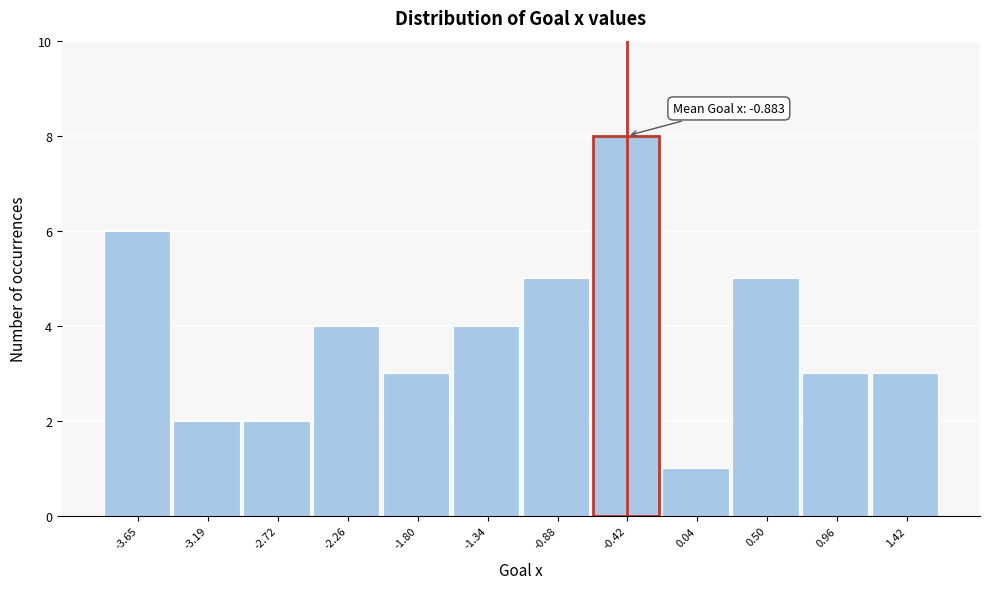

Reading right to left, list all the values displayed in this chart.

3	3	5	1	8	5	4	3	4	2	2	6